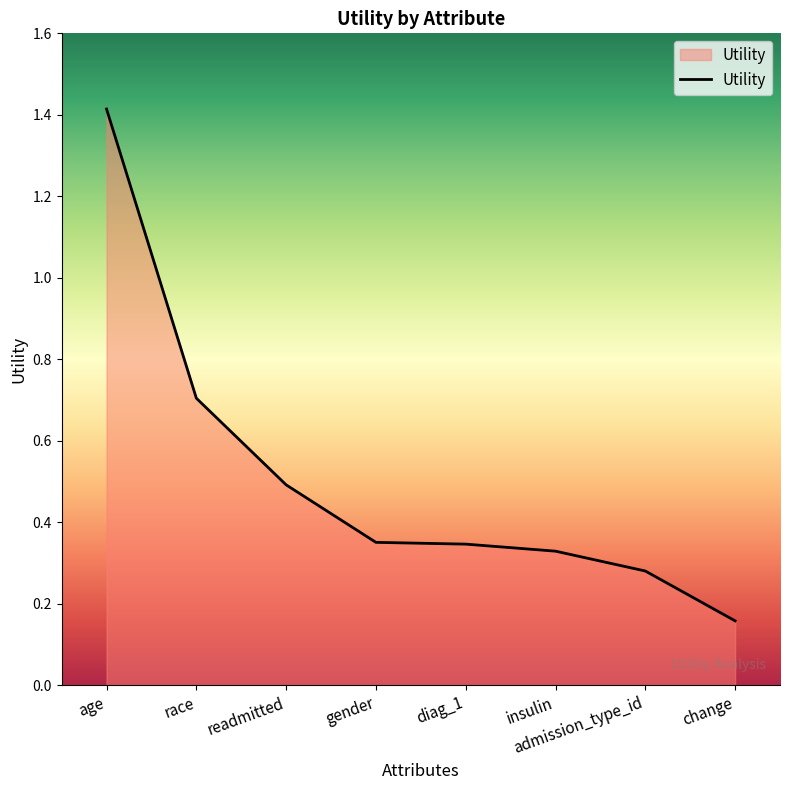

What is the difference between the maximum and minimum values?

1.3